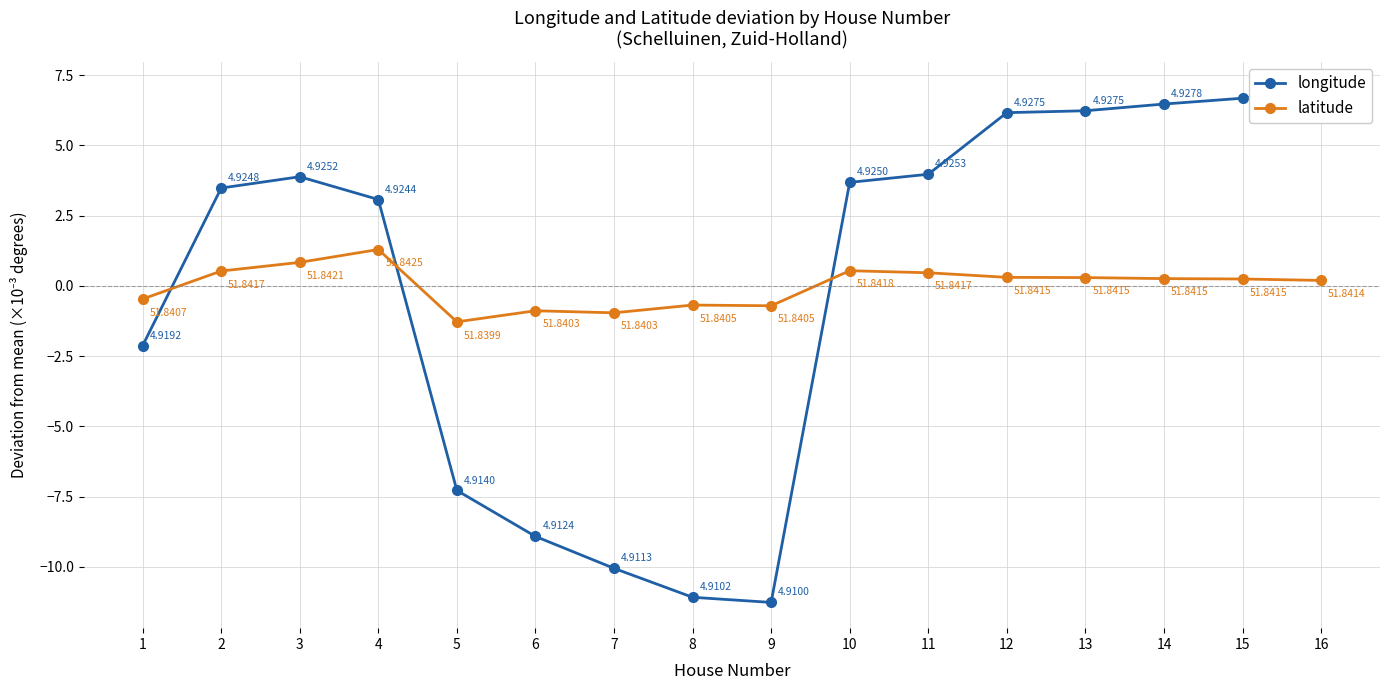

Reading left to right, what are all the values shown in this chart?

longitude: -2.1	3.5	3.9	3.1	-7.3	-8.9	-10.0	-11.1	-11.3	3.7	4.0	6.2	6.2	6.5	6.7	7.1
latitude: -0.5	0.5	0.8	1.3	-1.3	-0.9	-1.0	-0.7	-0.7	0.5	0.5	0.3	0.3	0.3	0.2	0.2